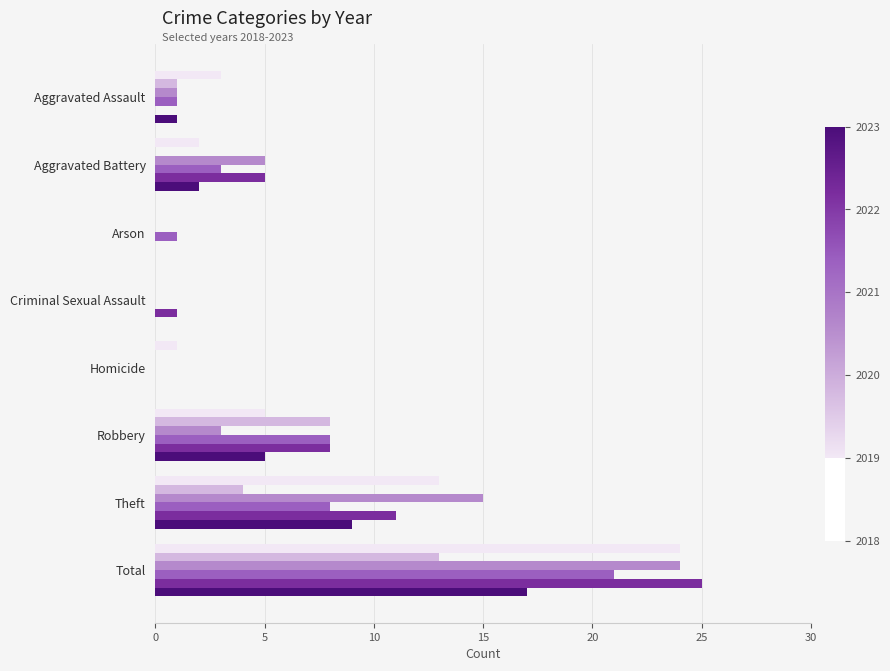

What is the greatest value displayed?

25